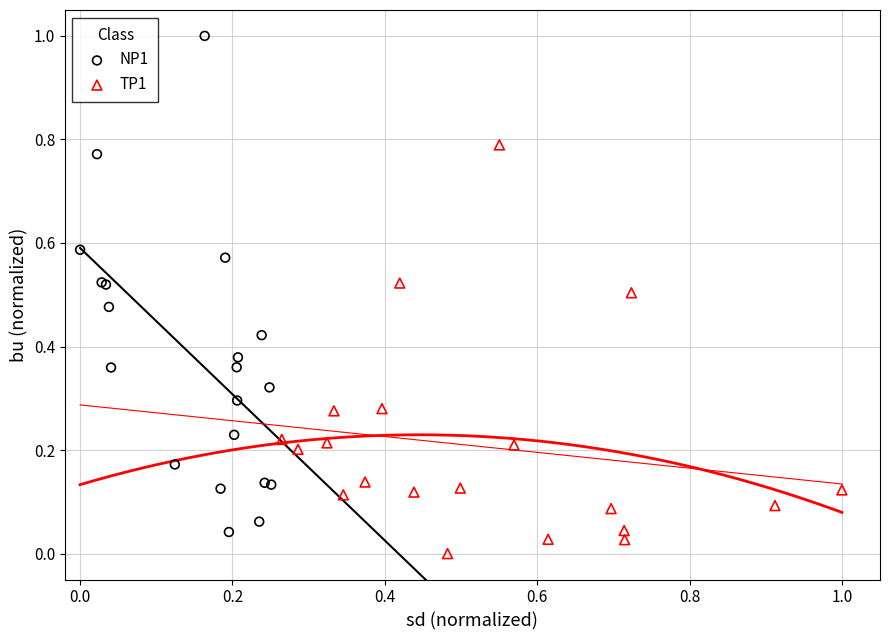

Which series has the largest Y range (max minus min)?

NP1